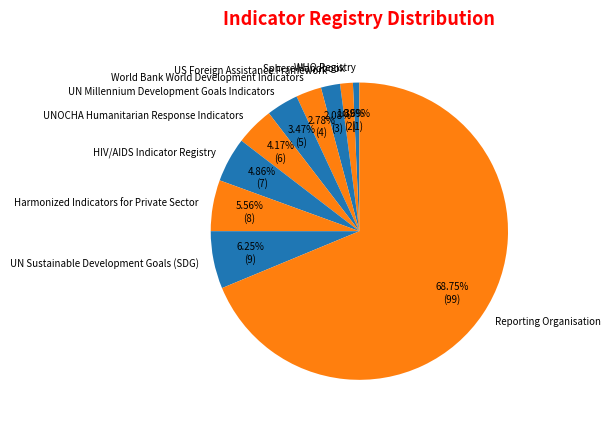

Is the sum of Reporting Organisation and UN Millennium Development Goals Indicators greater than half?

Yes